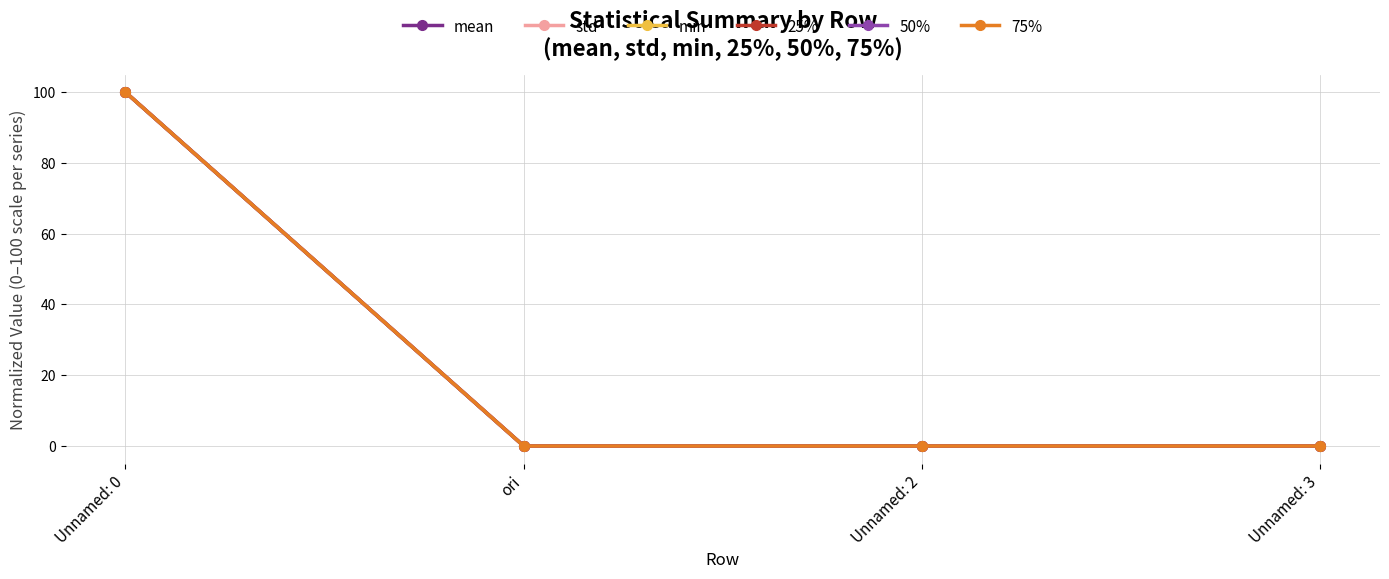

True or false: min and 50% intersect in this chart.

False